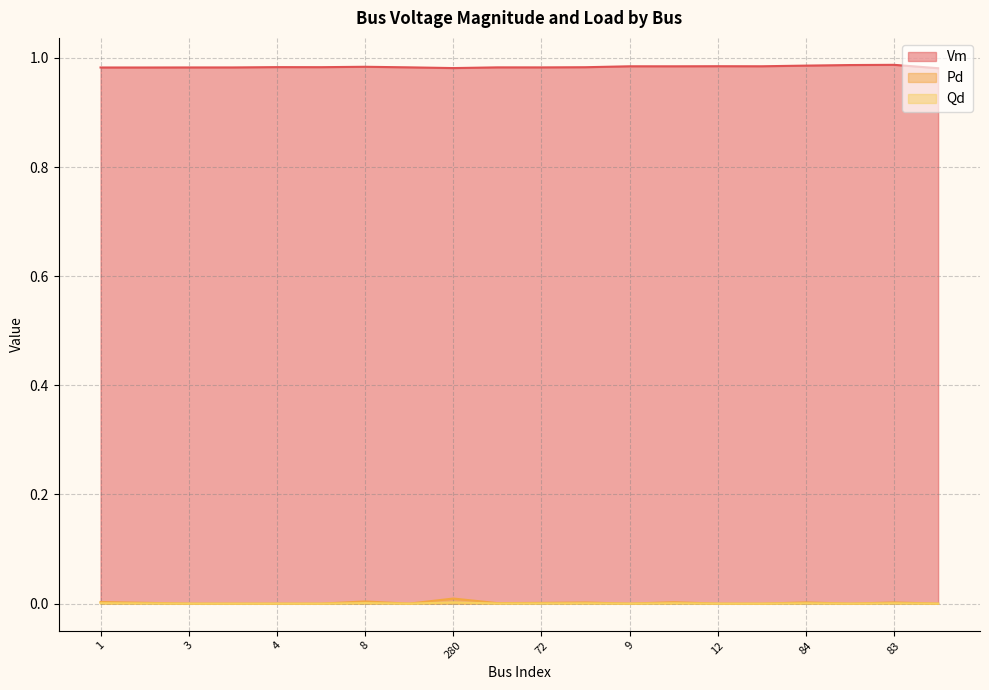

True or false: Pd and Vm cross at least once.

False